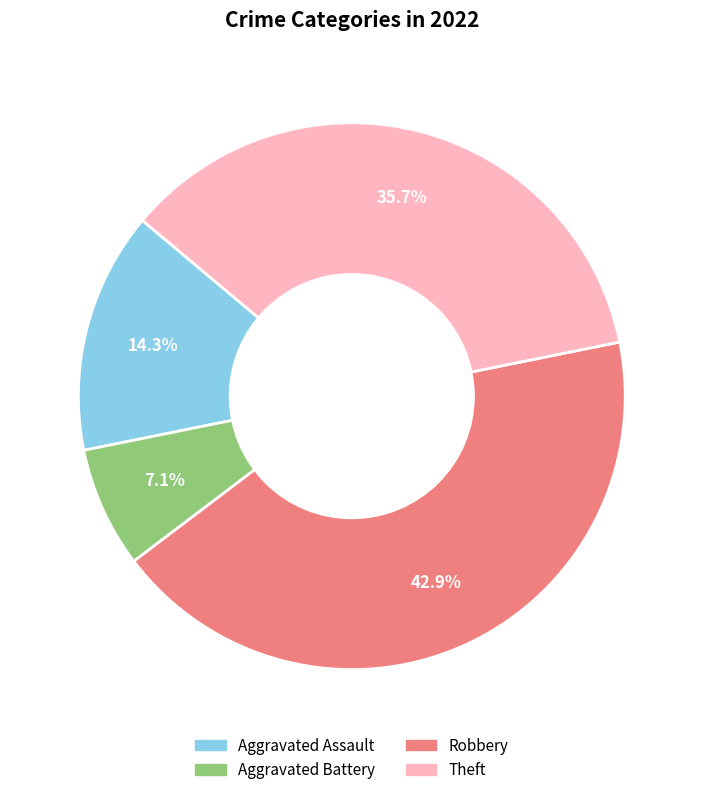

Count the number of slices in the pie.

4